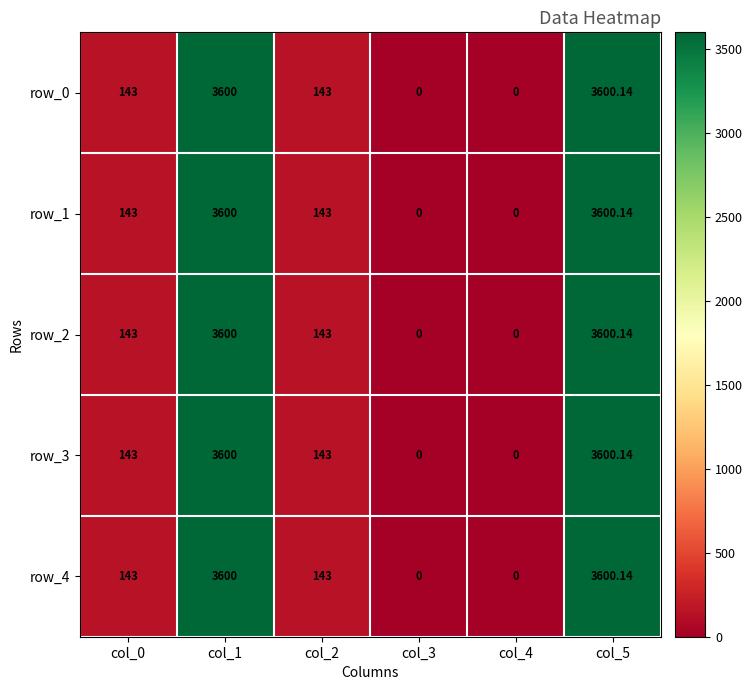

Is the value of row_4 at col_1 greater than the value of row_3 at col_3?

Yes